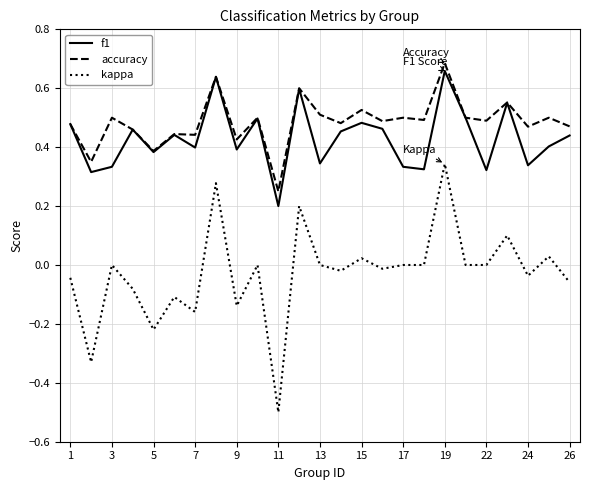

What is the smallest value displayed?

-0.5